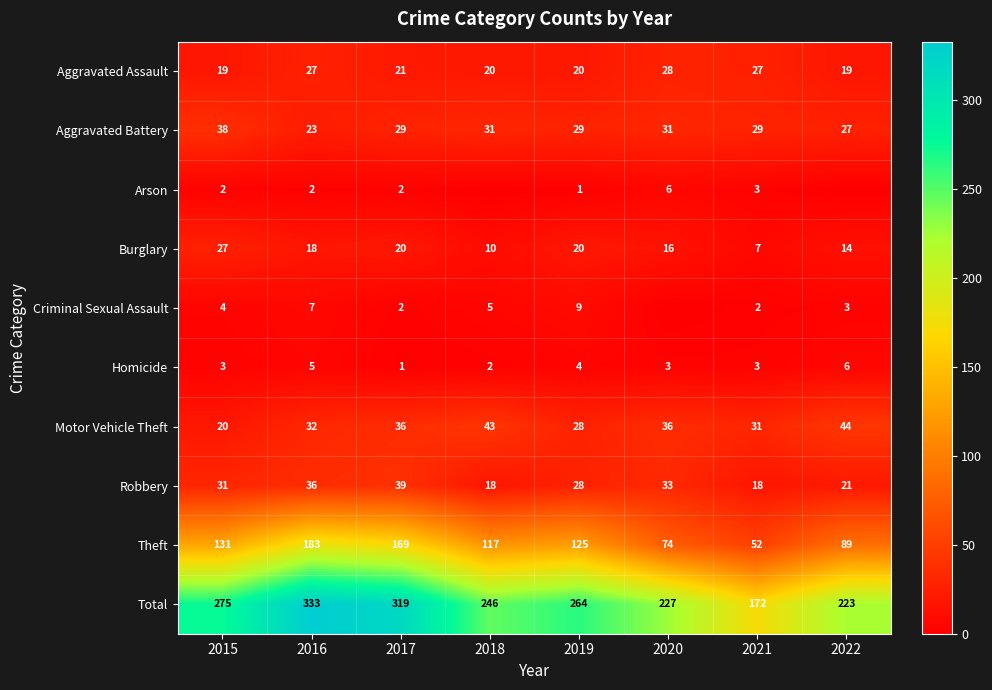

What is the maximum value for Aggravated Assault?

28